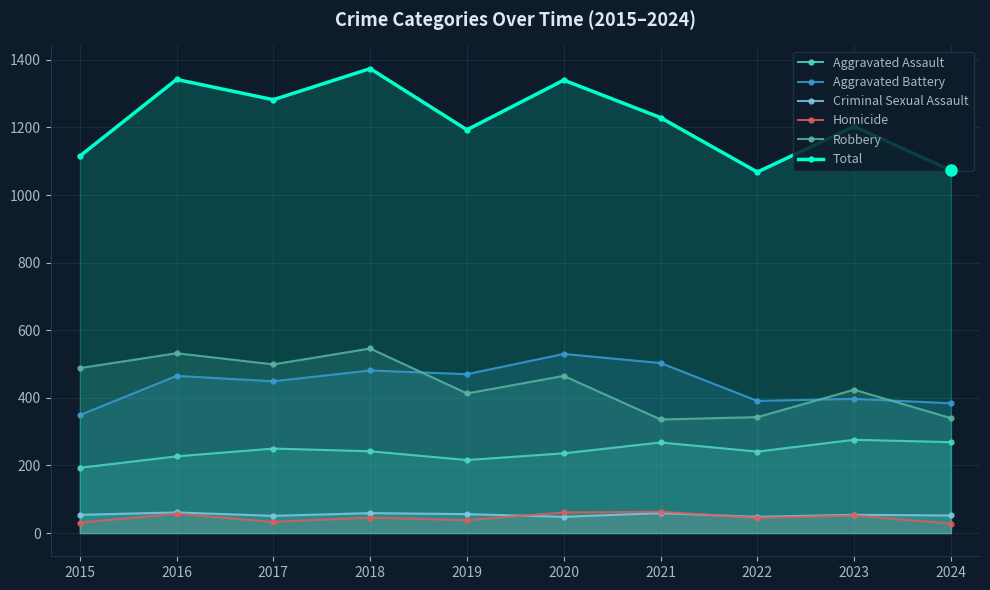

At which category does Homicide reach its first local valley?

2017